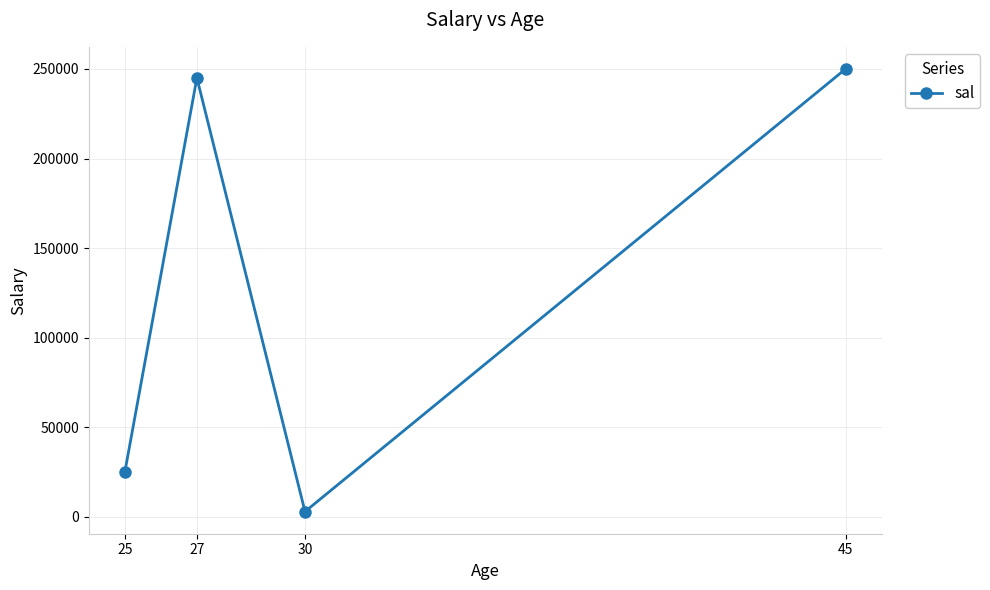

Which label corresponds to the smallest value in the chart?

30